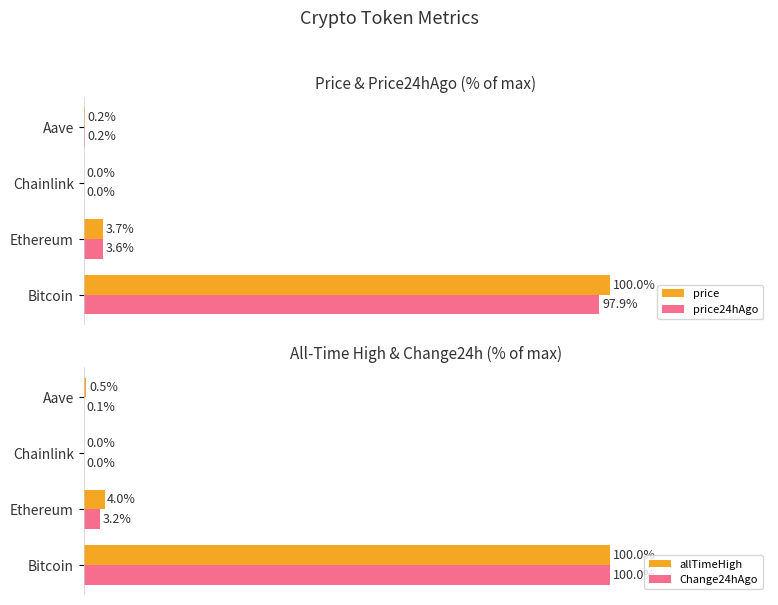

At which label is price24hAgo closest to 48?

Ethereum